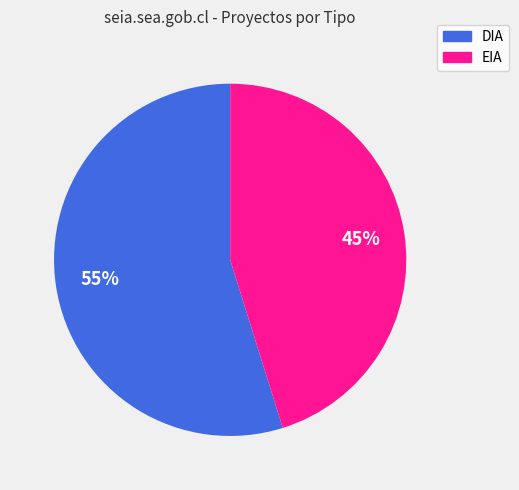

What is the smallest slice in the pie chart?

EIA